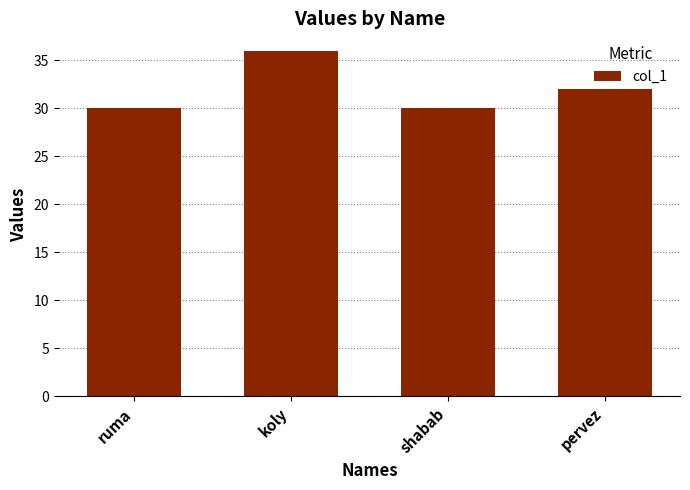

What is the maximum value shown in the chart?

36